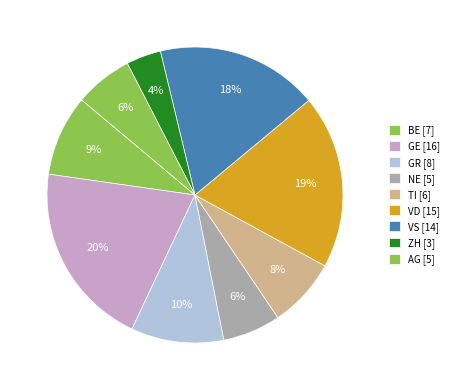

How many slices are in this pie chart?

9